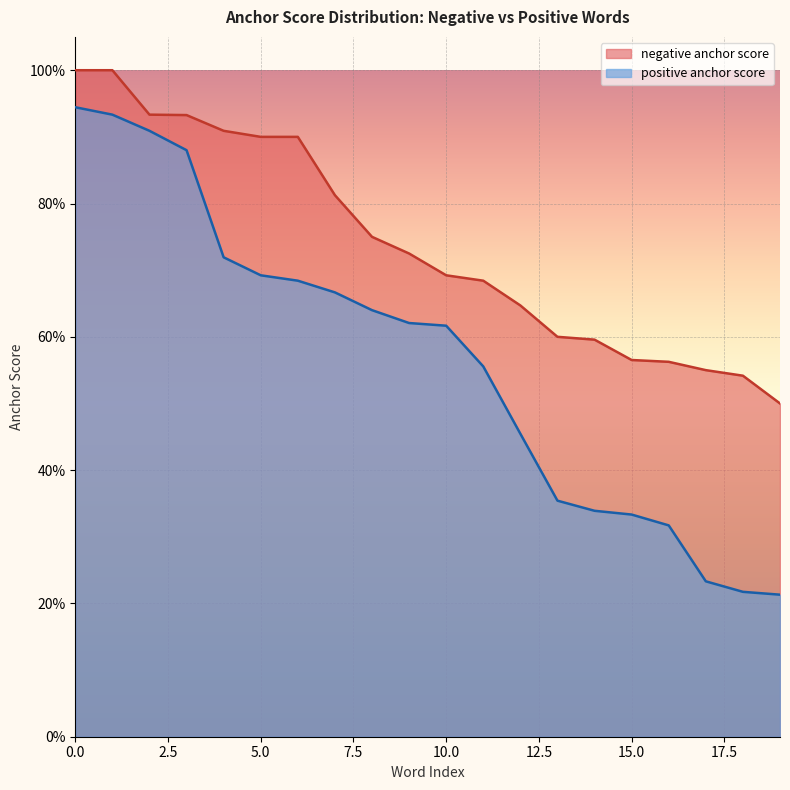

Is it true that positive anchor score equals 0.6 at 7.5?

False